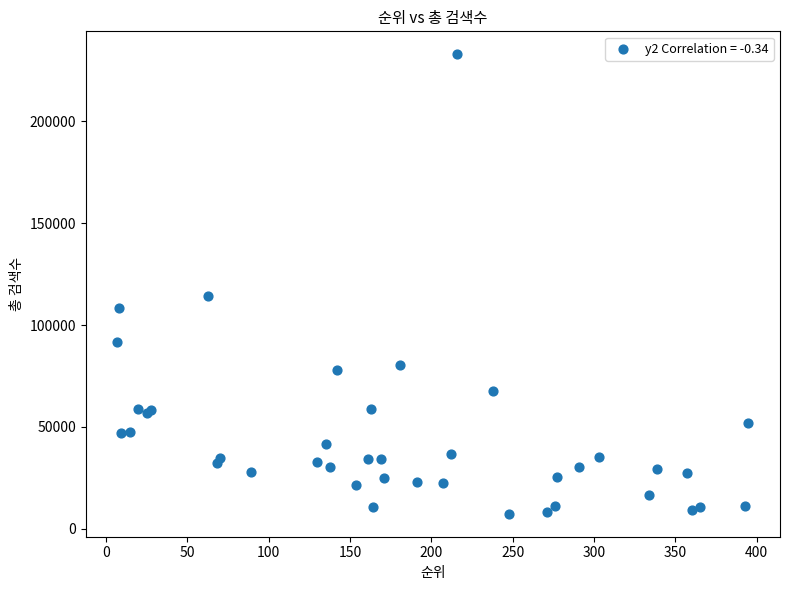

What Y value in the scatter plot is closest to 120105?

114000